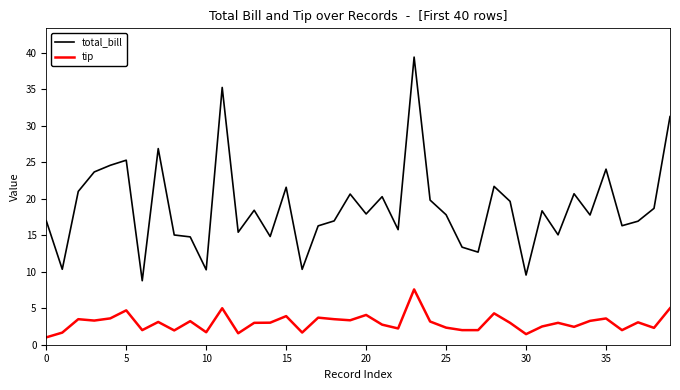

Which series has the largest total across all categories?

total_bill